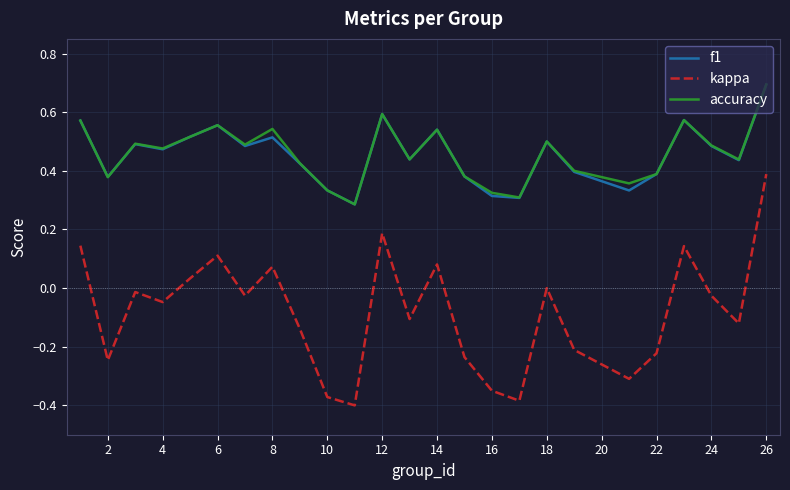

What is the greatest value displayed?

0.7